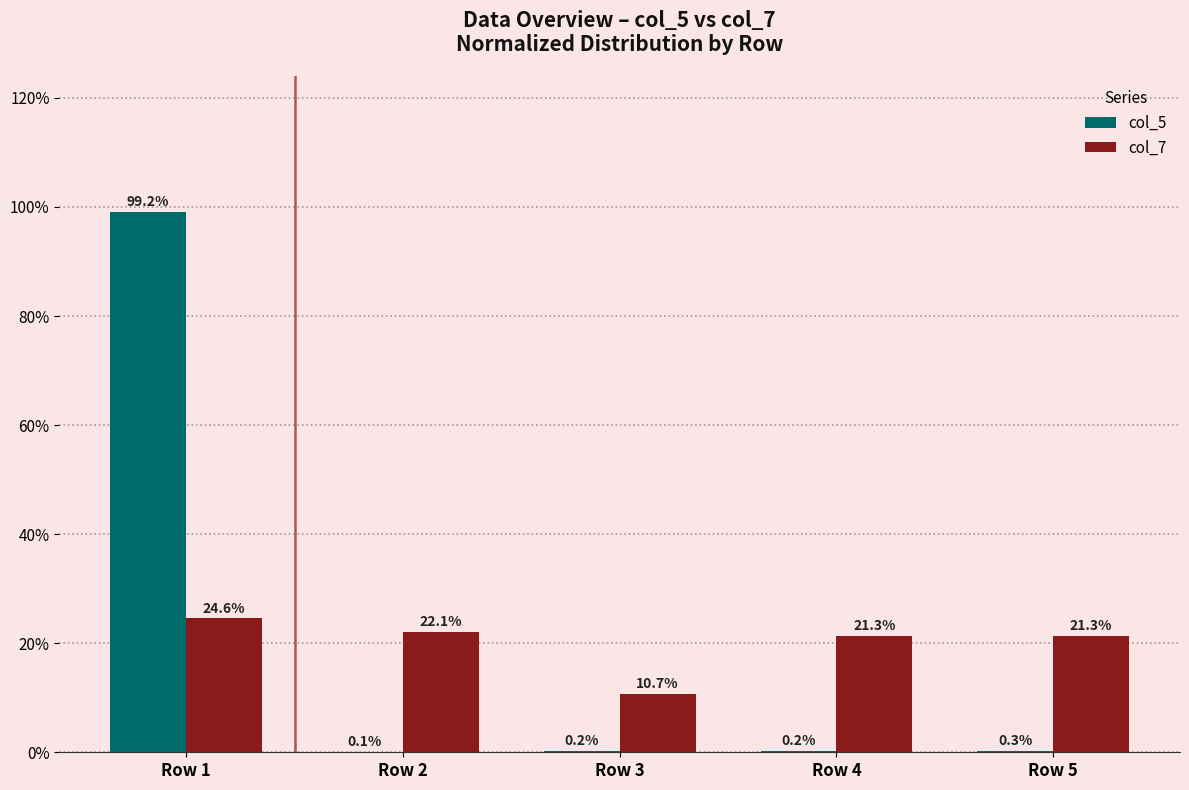

What are all the series names shown in the legend?

col_5, col_7